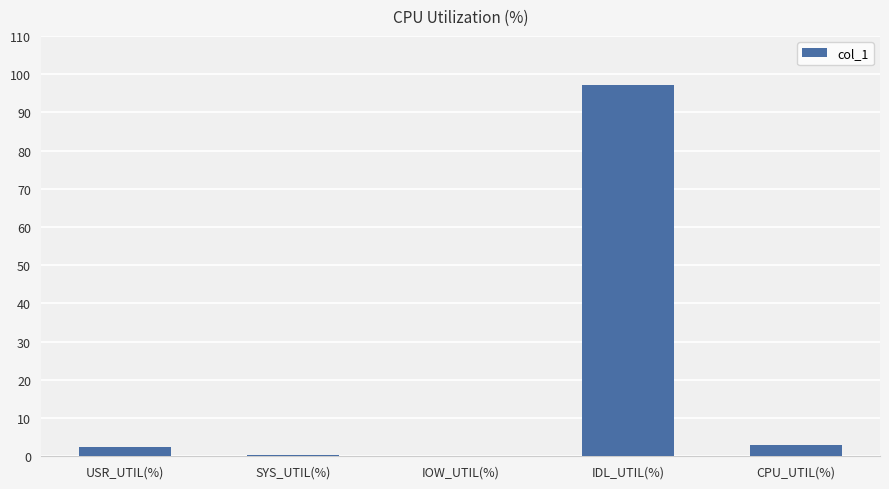

At which category does the chart reach its peak across all series?

IDL_UTIL(%)